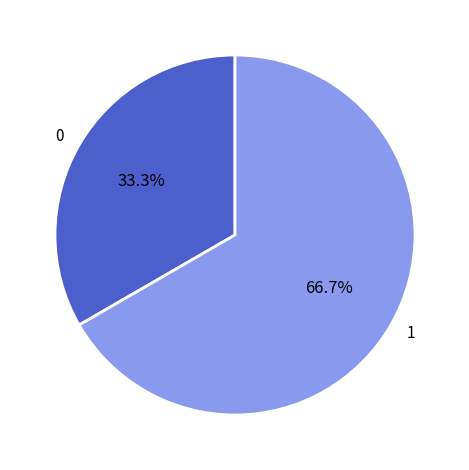

Combined, what portion of the pie is 1 and 0?

100.0%